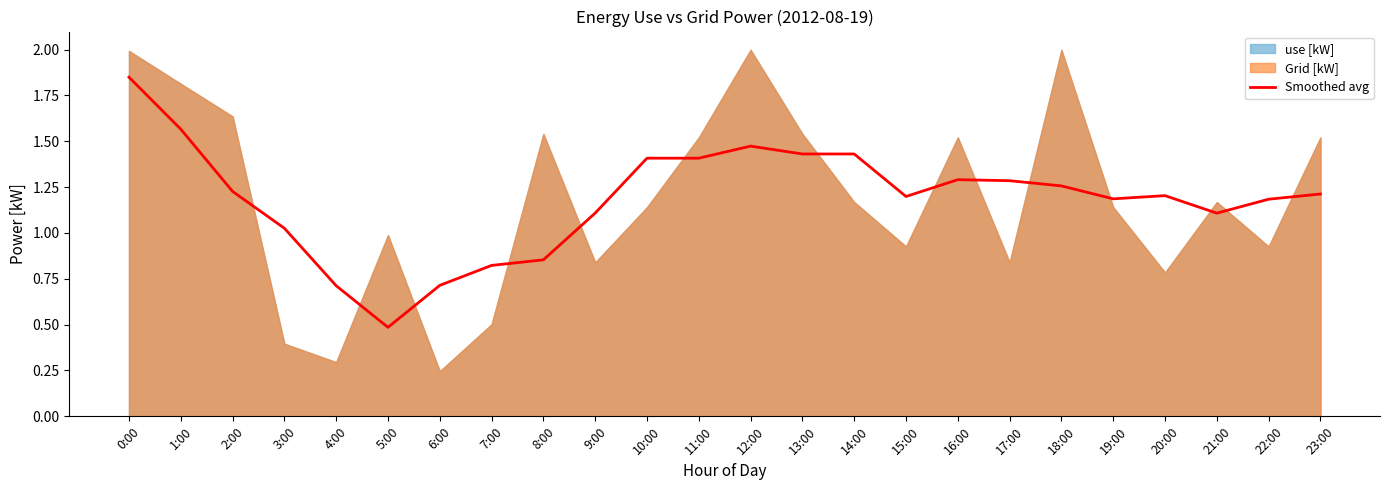

What is the change in value from 5:00 to 13:00?

+0.9